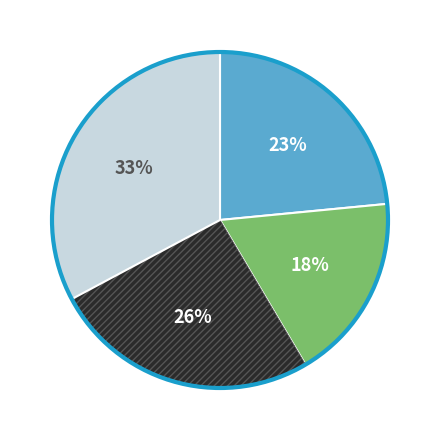

Is there a majority slice in this chart?

No